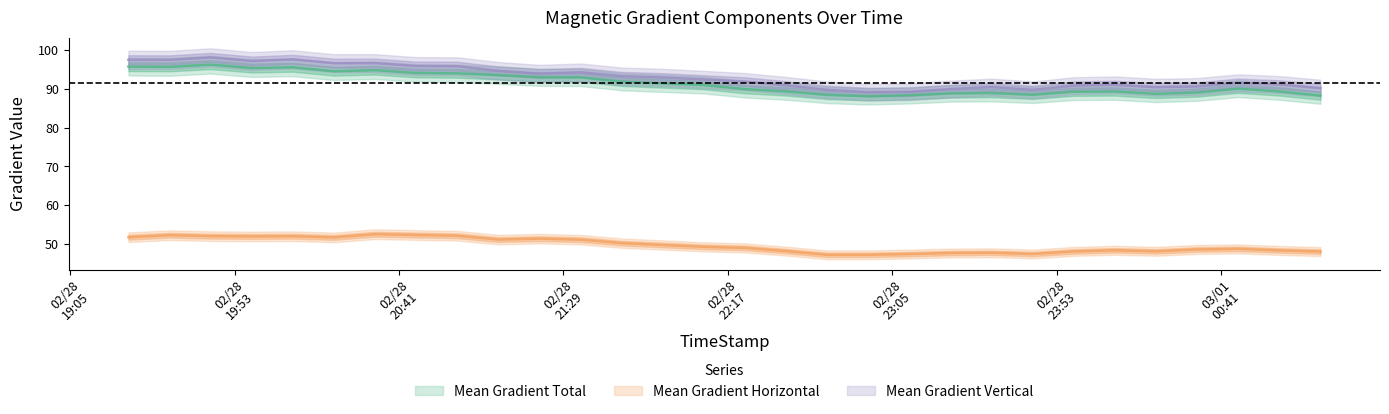

Rank the series by their maximum value, from lowest to highest.

Mean Gradient Horizontal, Mean Gradient Total, Mean Gradient Vertical